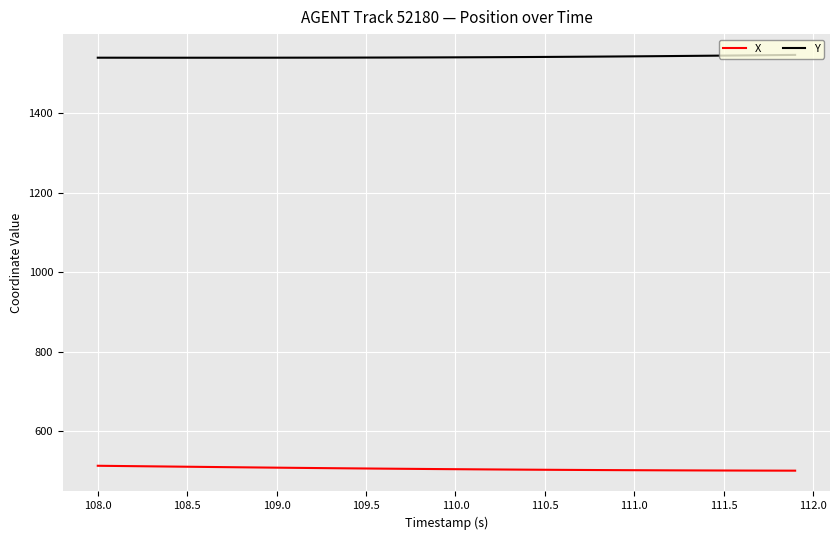

True or false: Y and X intersect in this chart.

False